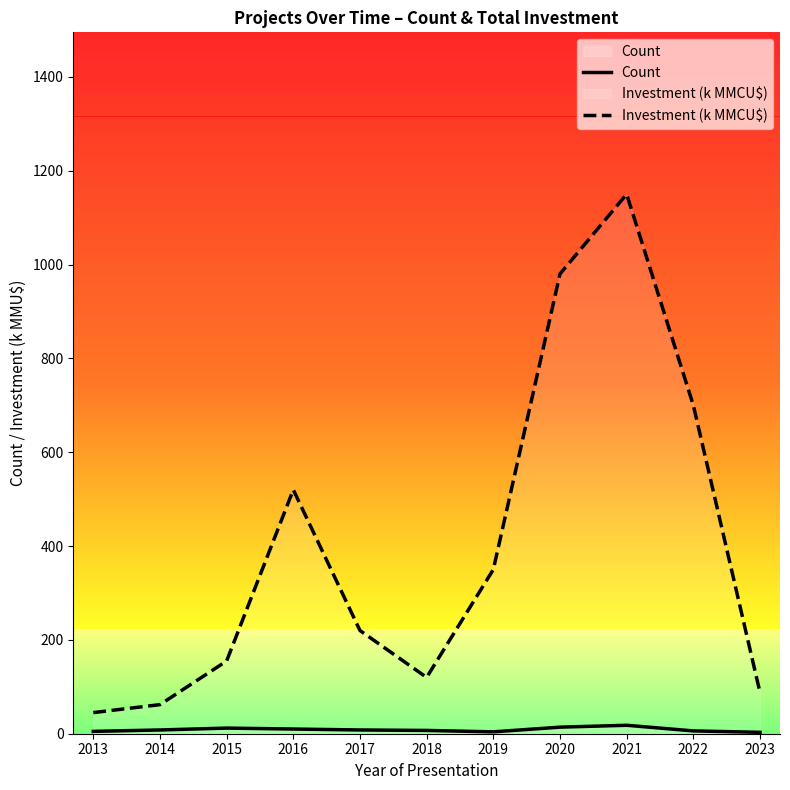

What is the difference between the highest and lowest values at 2016?

510